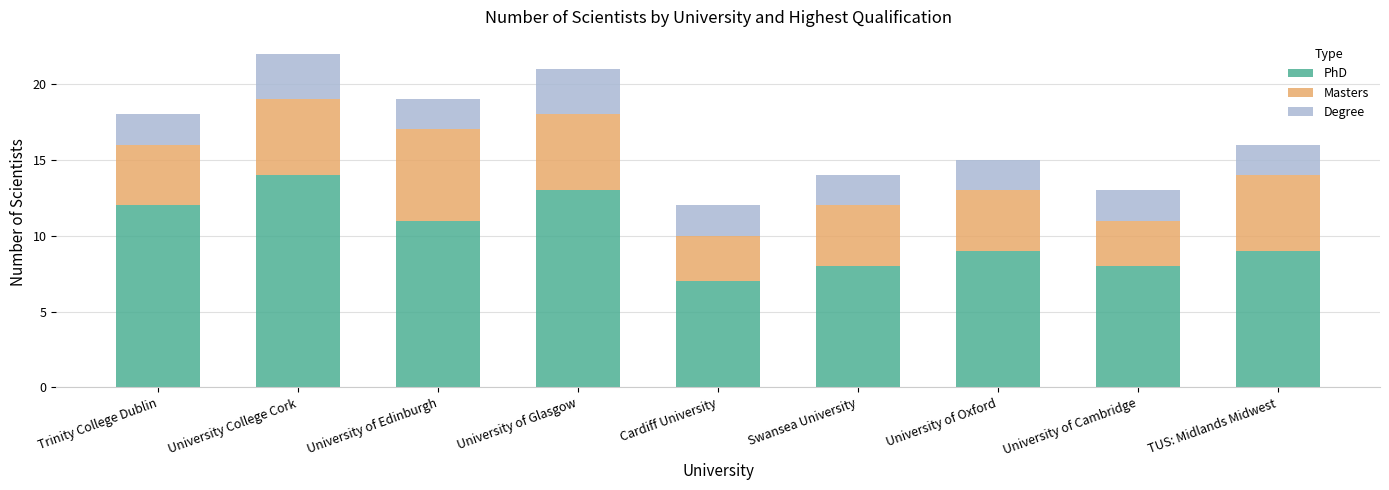

Which category has the lowest value in the PhD series?

Cardiff University